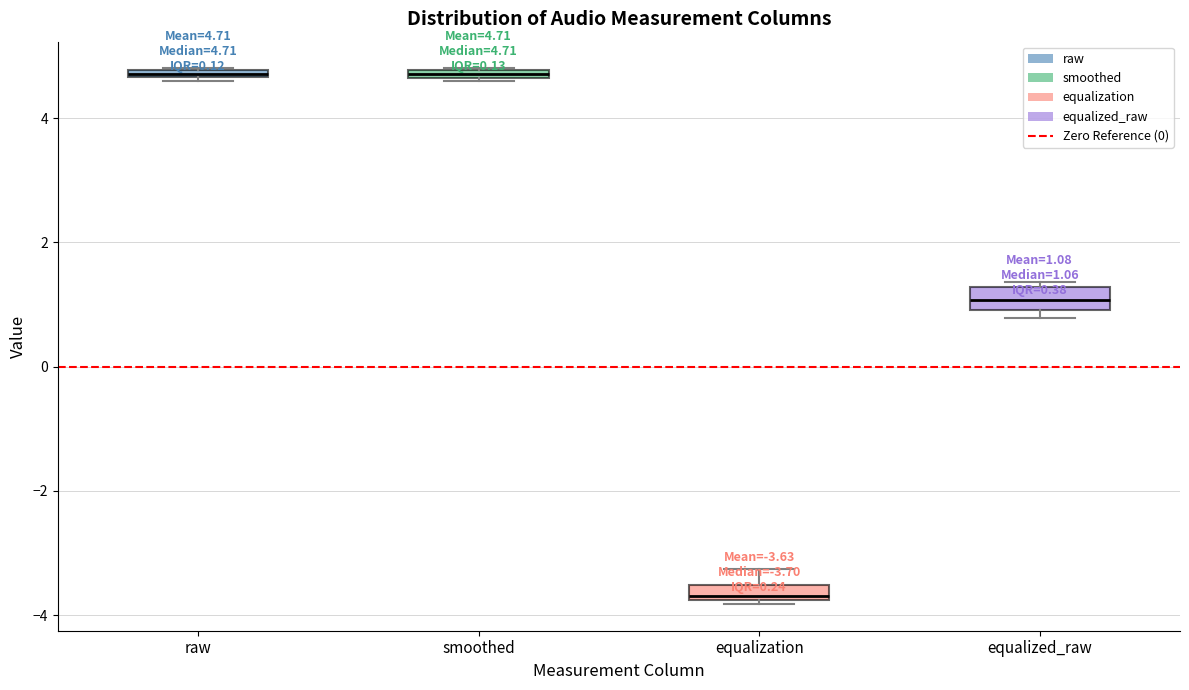

Which box has the lowest median line?

equalization